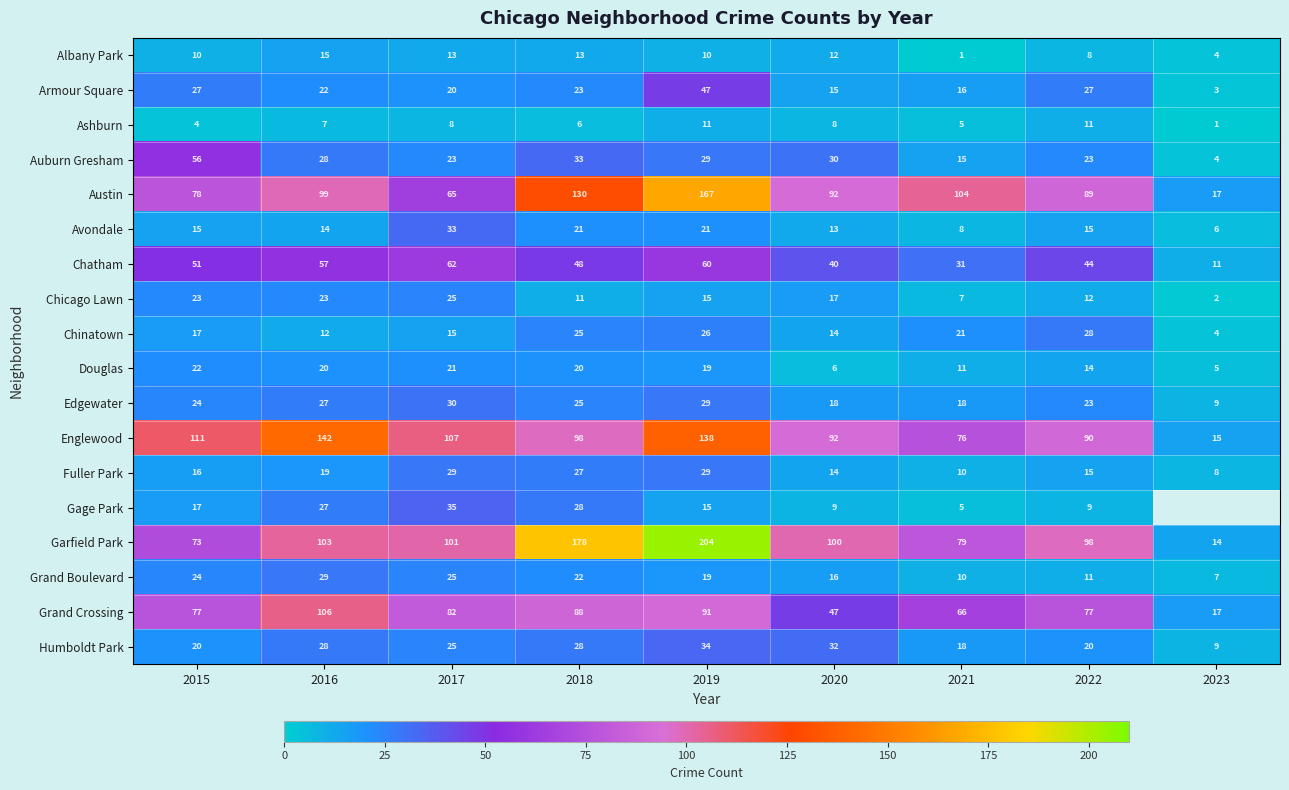

What is the difference between the maximum and minimum values in the Avondale series?

27